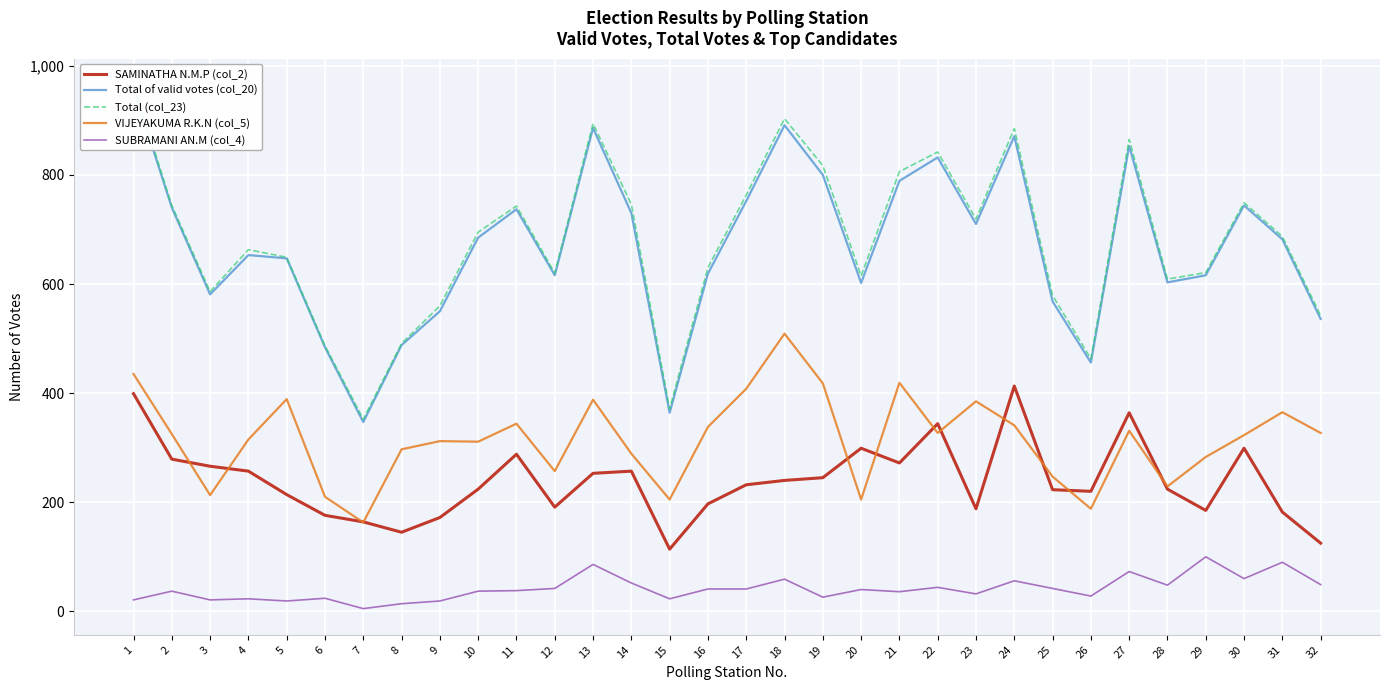

True or false: Total (col_23) and SAMINATHA N.M.P (col_2) cross at least once.

False